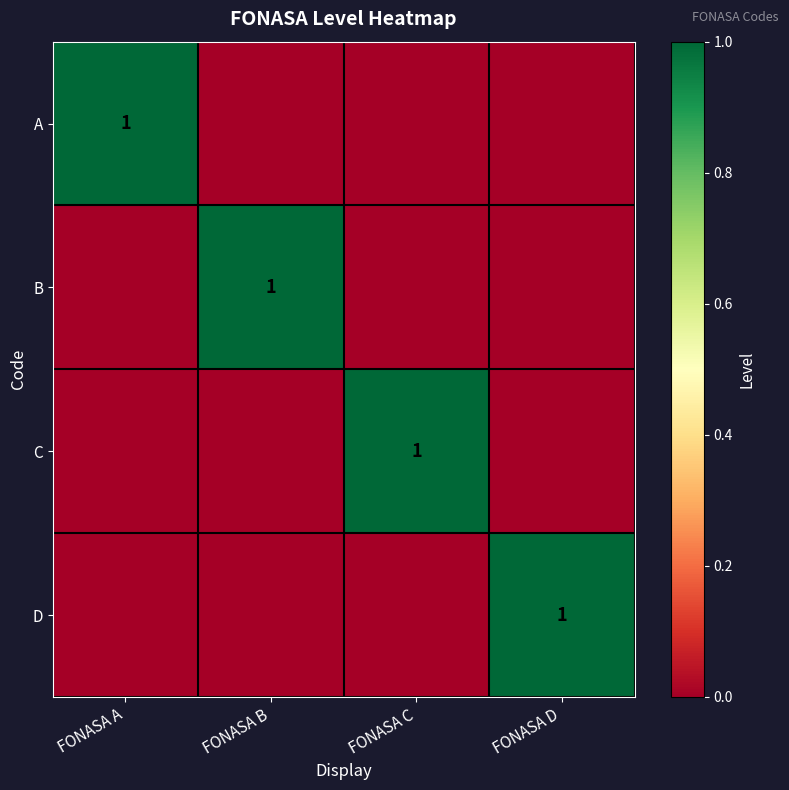

The A series shows 0 at FONASA A. True or false?

False